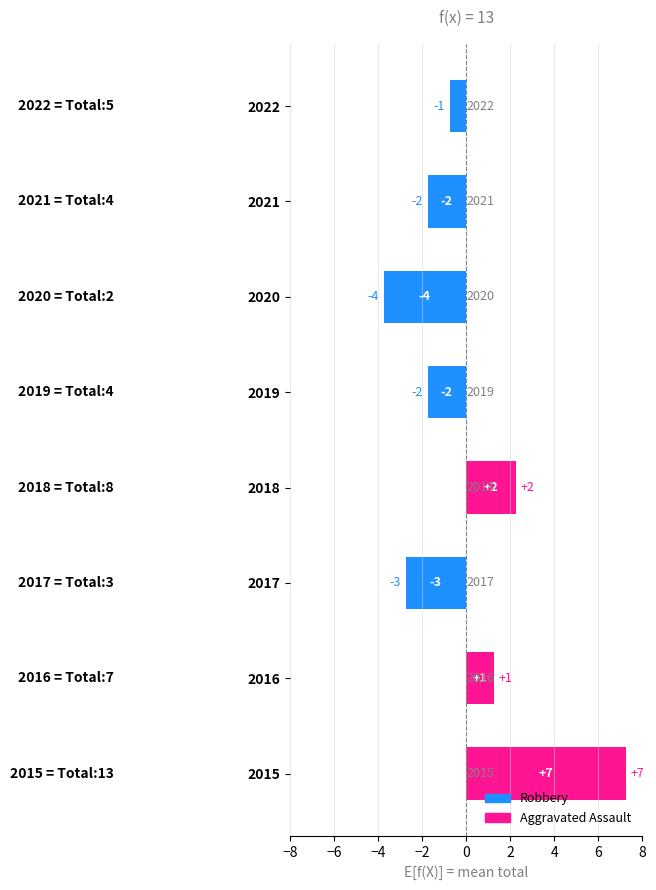

How many bars are there in total?

8